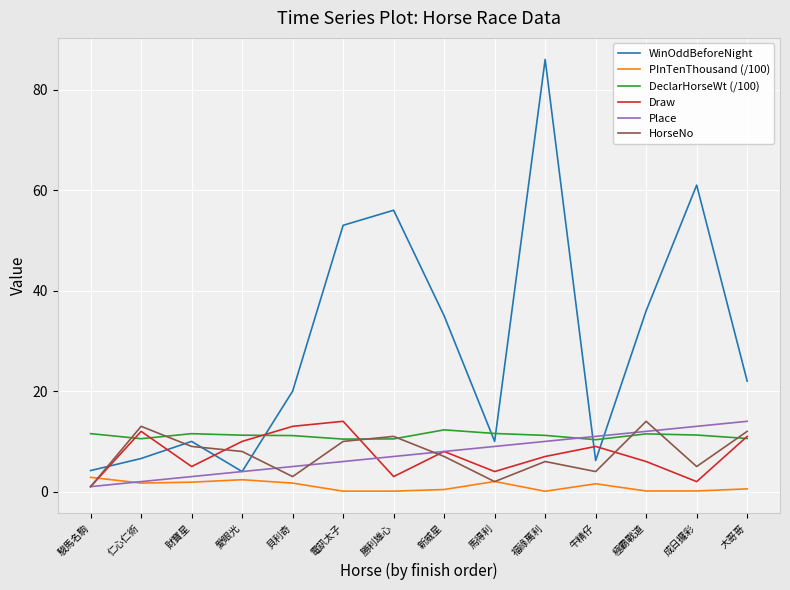

The value of DeclarHorseWt (/100) at 財寶星 is 11.5. True or false?

True